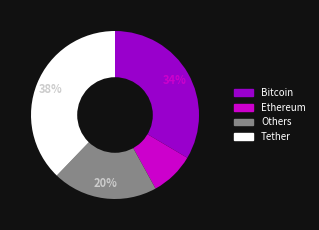

Is there any slice that represents more than half of the pie?

No